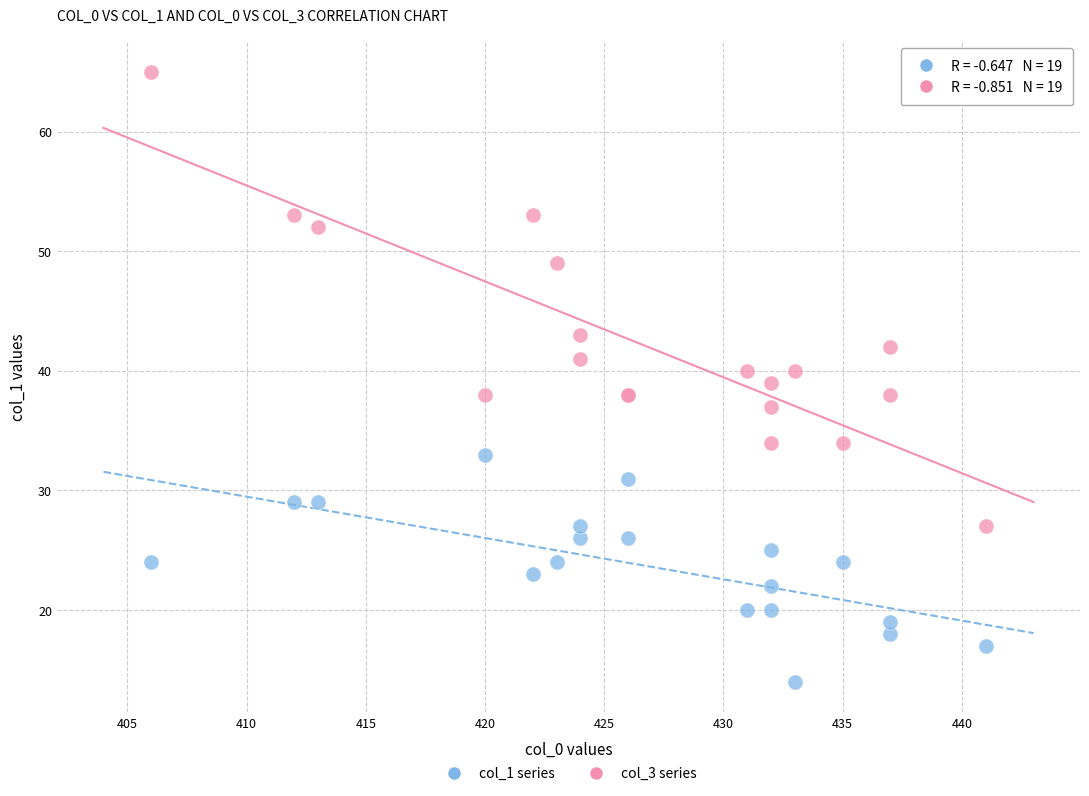

What is the X range (max minus min) for the scatter plot?

35